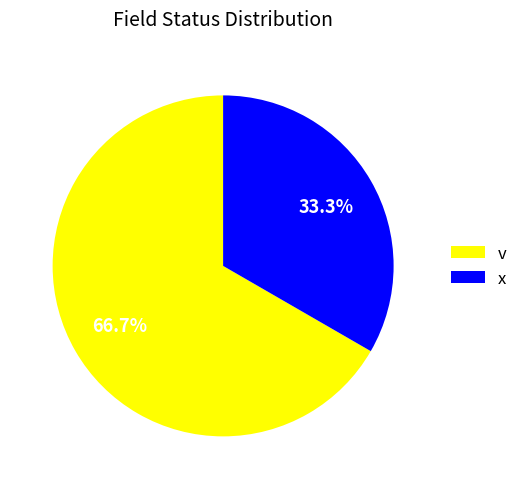

How many slices are in this pie chart?

2